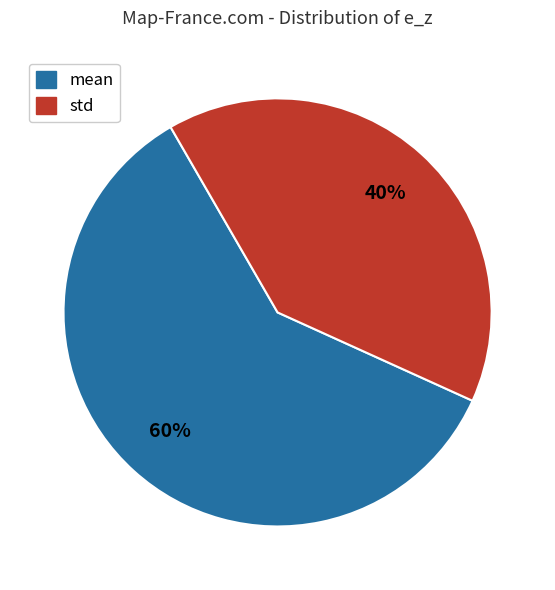

To the nearest percent, what is the average slice percentage?

50%